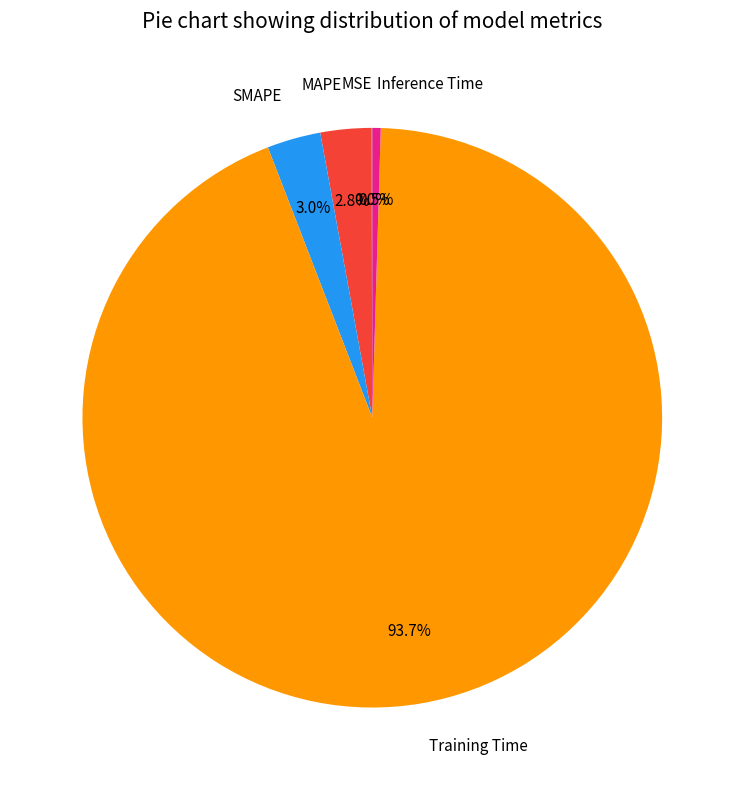

Which slice represents more than half of the pie?

Training Time